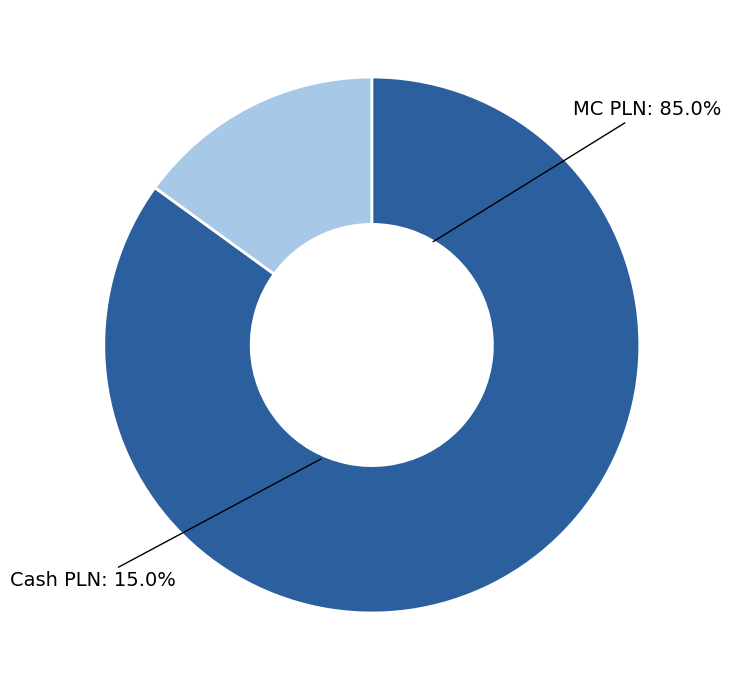

The Debt PLN slice represents 12% of the pie. True or false?

False